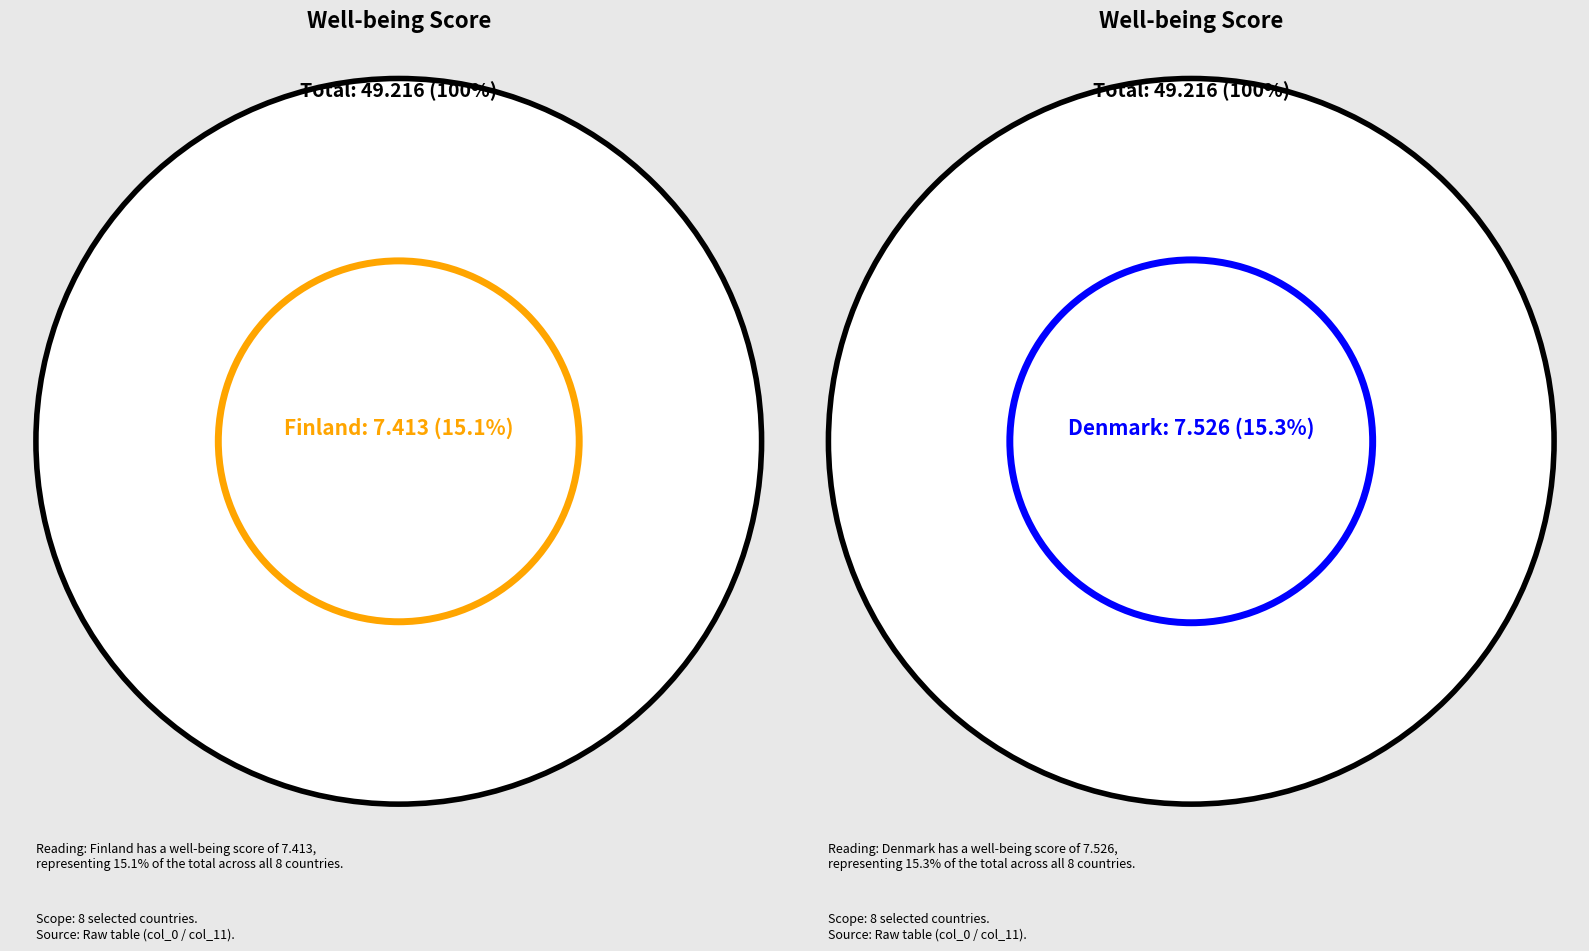

Is Ecuador the majority of the pie?

No